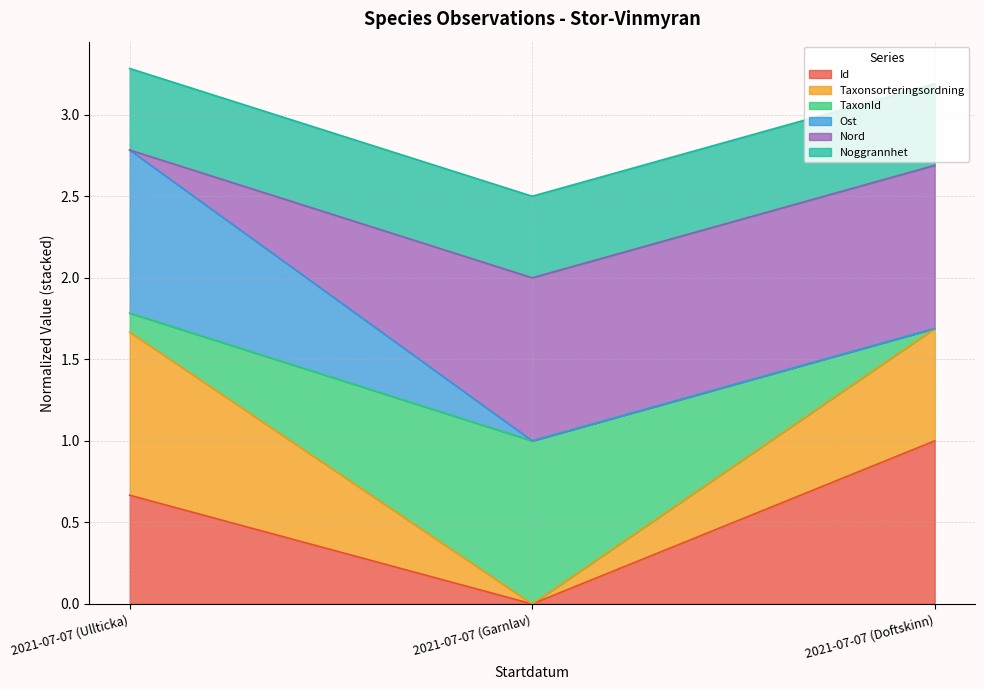

What is the total value across all series at 2021-07-07 (Ullticka)?

3.3